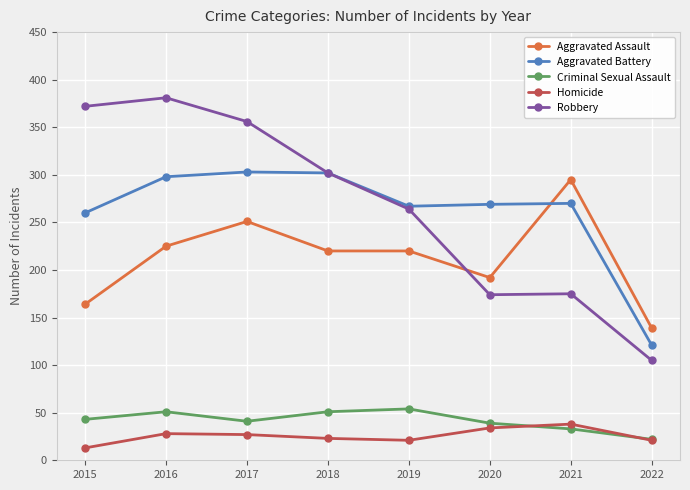

At which label does Aggravated Battery first exceed 270?

2016